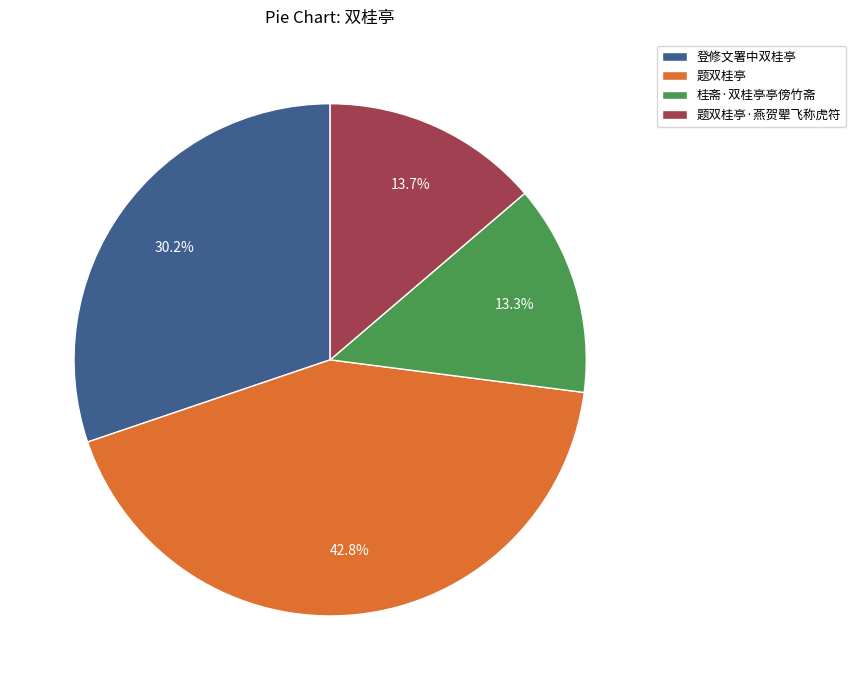

To the nearest percent, what percentage of the pie is 登修文署中双桂亭?

30%